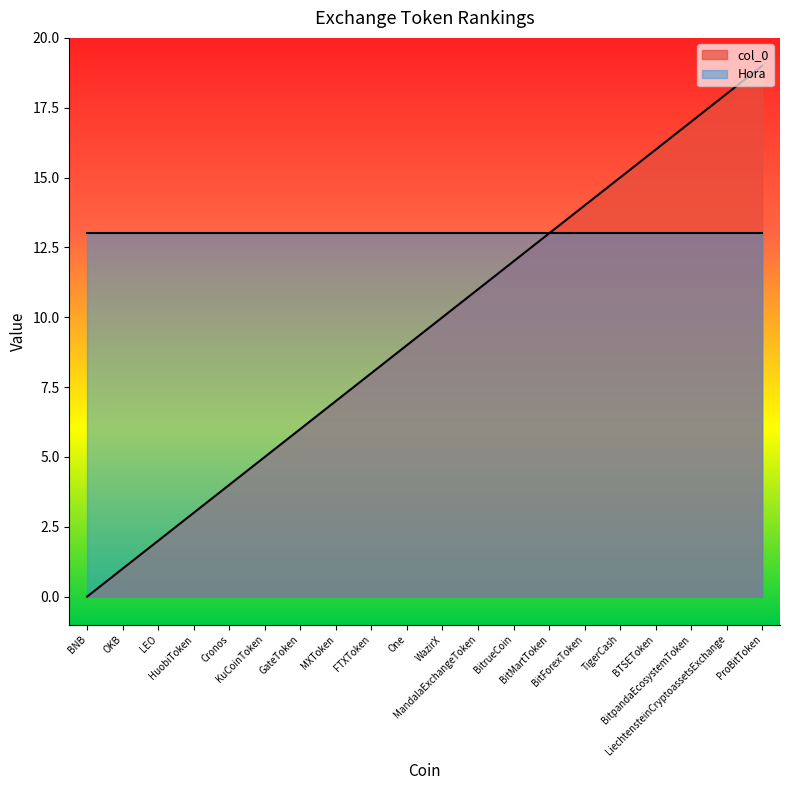

What is the difference between the maximum and minimum values?

19